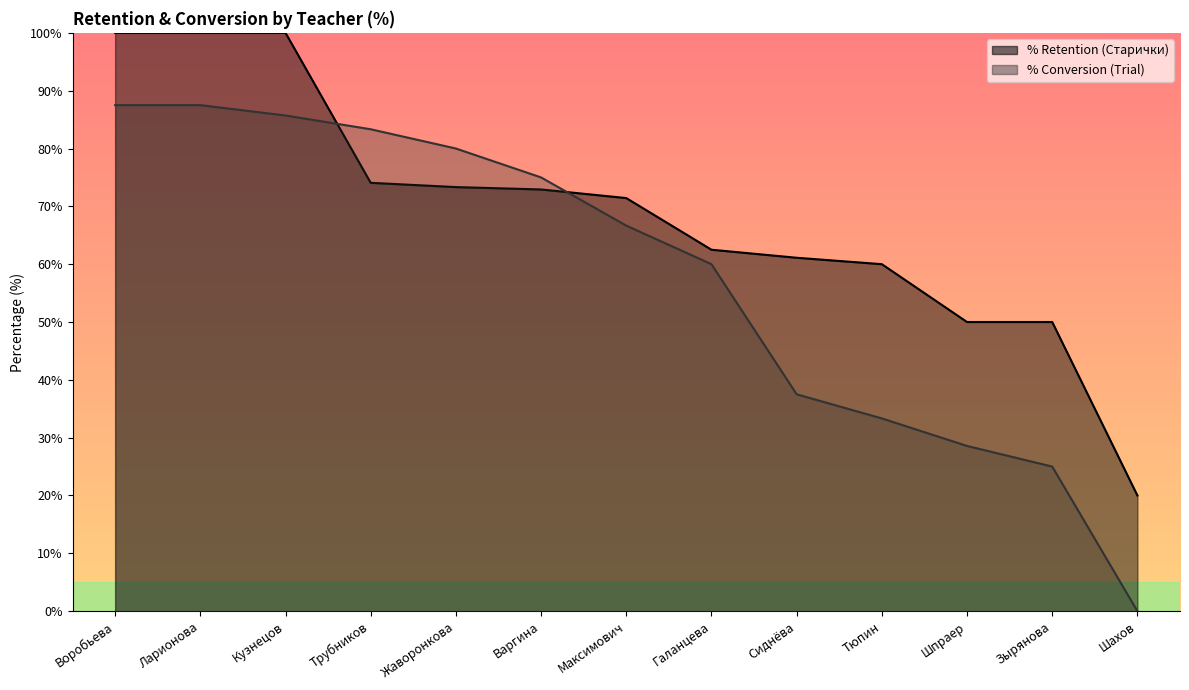

Count the number of data series in this chart.

2